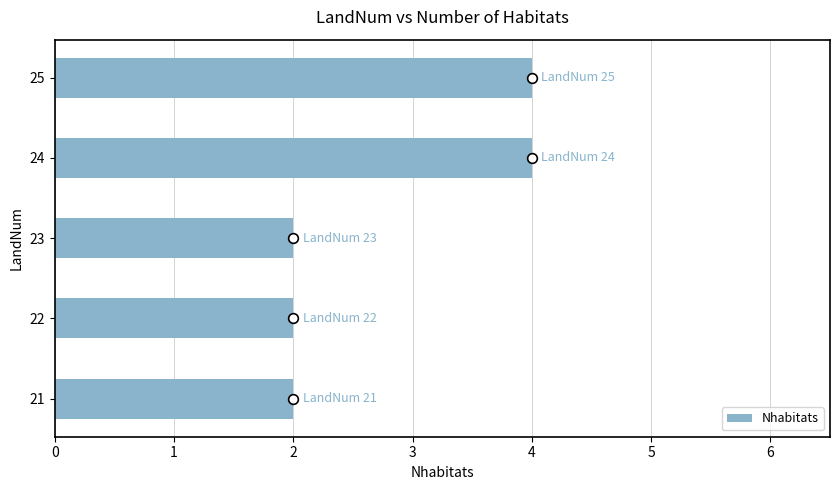

What is the average value?

3